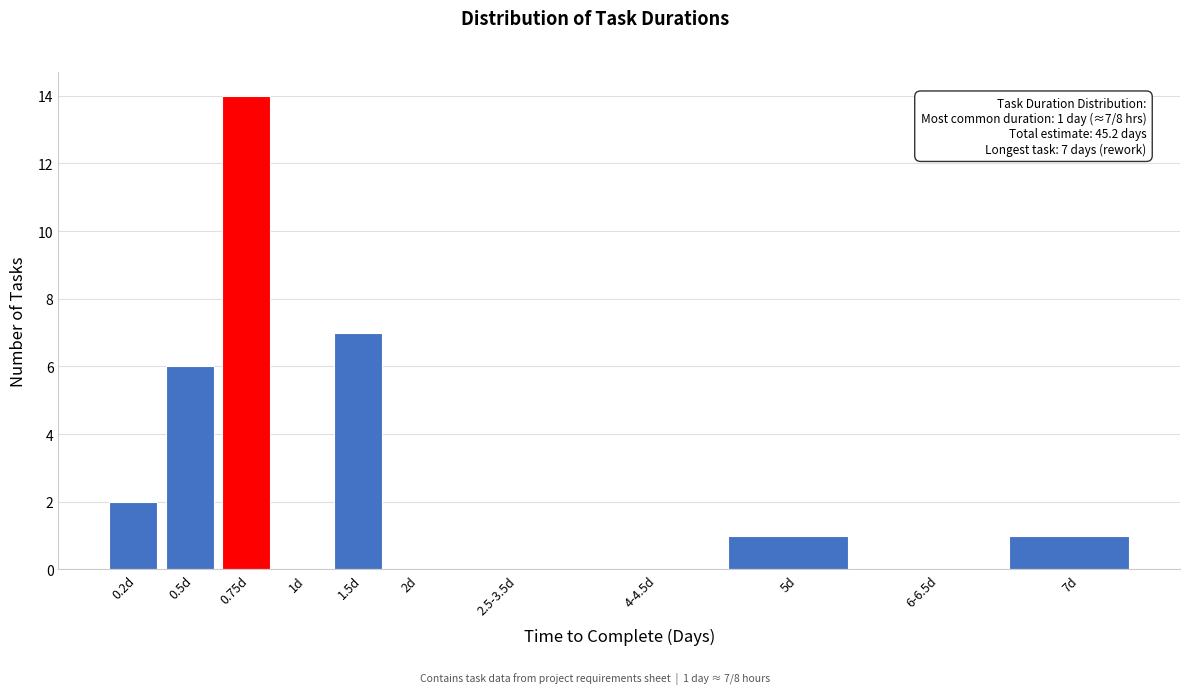

Reading left to right, extract all data points from this chart.

0.2d=2	0.5d=6	0.75d=14	1d=0	1.5d=7	2d=0	2.5-3.5d=0	4-4.5d=0	5d=1	6-6.5d=0	7d=1